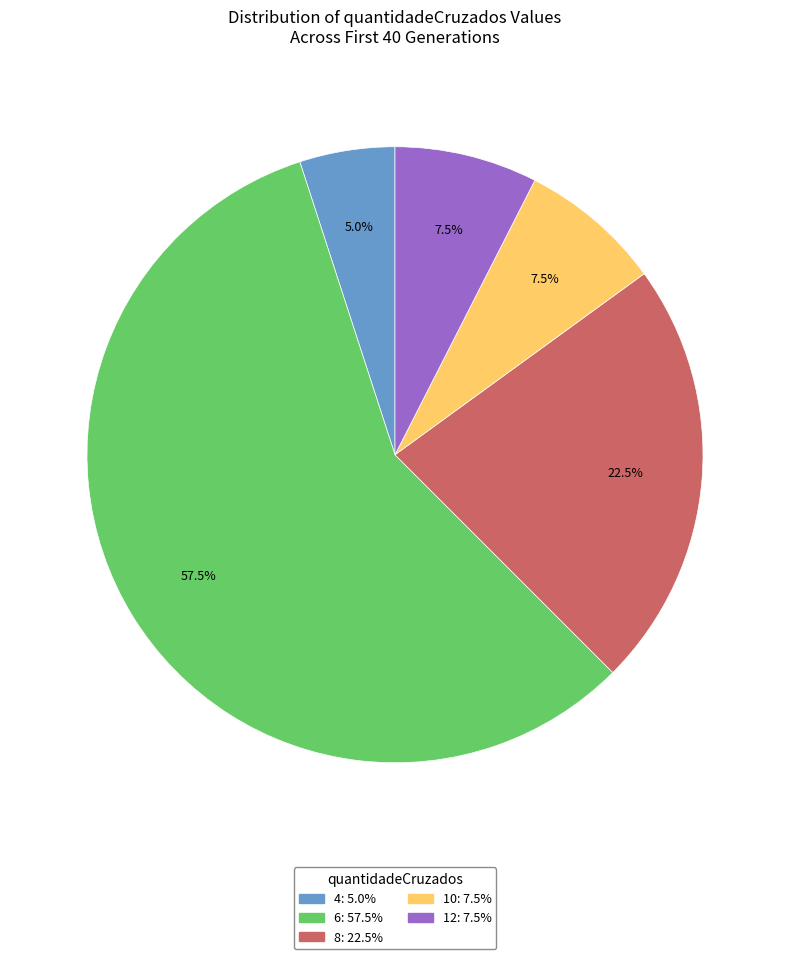

How many segments does this pie chart have?

5